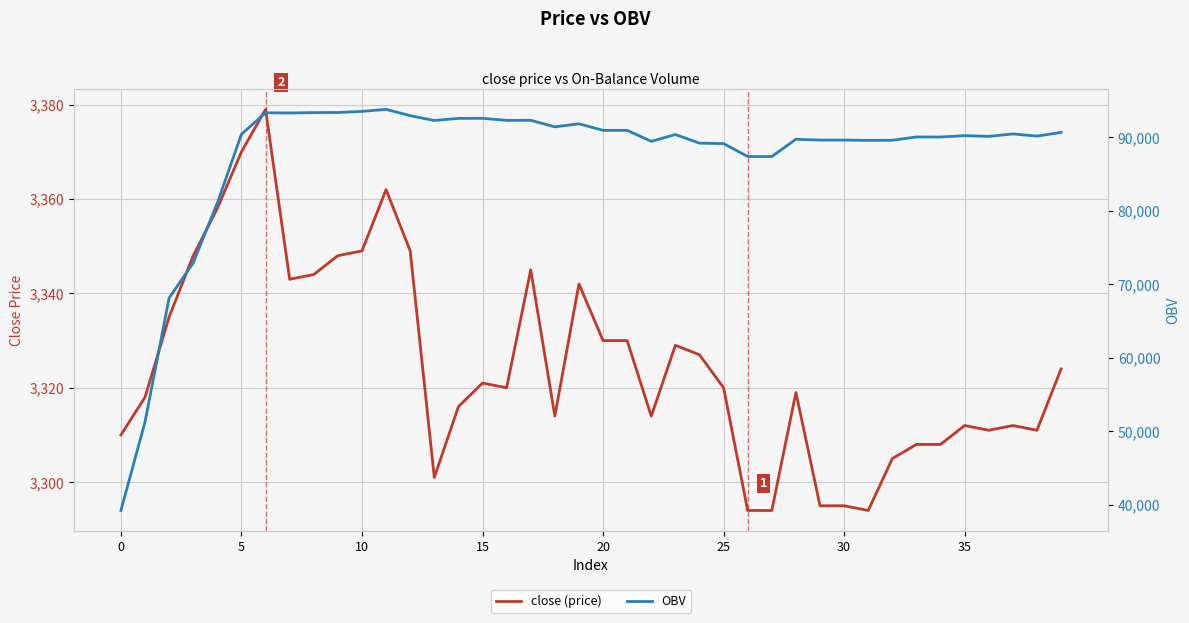

Which series has the largest total across all categories?

OBV